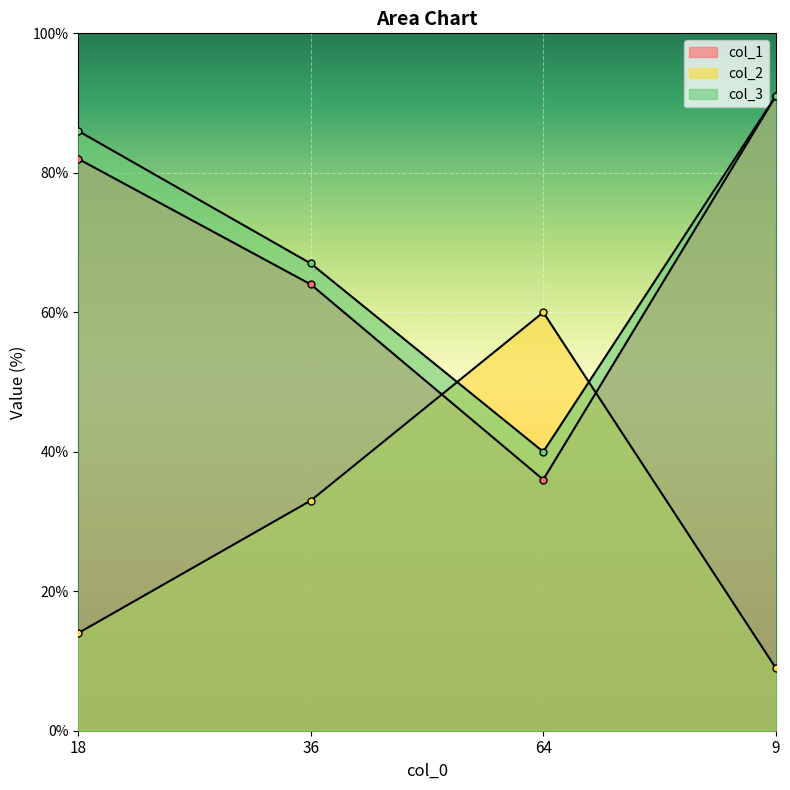

What is the difference between the maximum and second lowest values in the col_2 series?

46